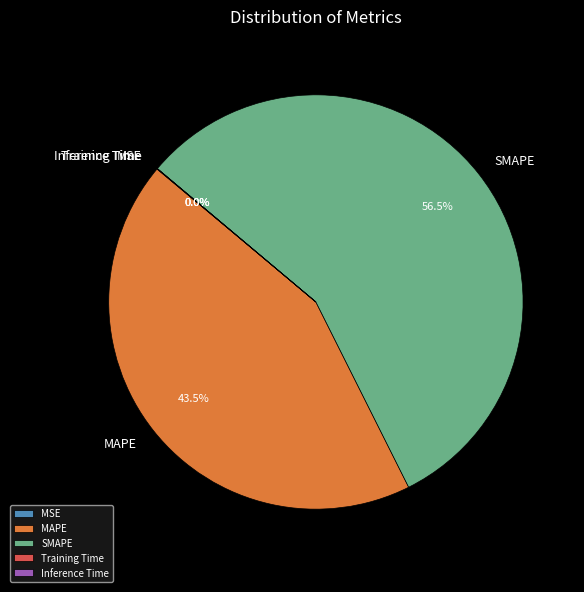

Which category has the biggest portion of the pie?

SMAPE